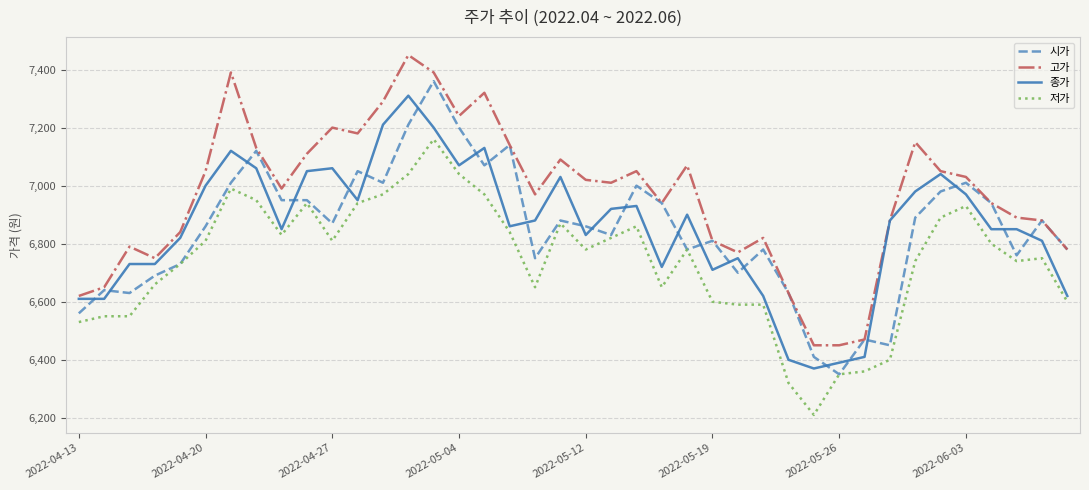

Reading left to right, transcribe all the data shown in this chart.

시가: 6560	6640	6630	6690	6730	6860	7010	7120	6950	6950	6870	7050	7010	7210	7360	7200	7070	7140	6750	6880	6860	6830	7000	6940	6780	6810	6700	6780	6630	6410	6350	6470	6450	6890	6980	7010	6940	6760	6880	6780
고가: 6620	6650	6790	6750	6840	7050	7390	7130	6990	7110	7200	7180	7290	7450	7390	7240	7320	7140	6970	7090	7020	7010	7050	6940	7070	6810	6770	6820	6630	6450	6450	6470	6880	7150	7050	7030	6940	6890	6880	6780
종가: 6610	6610	6730	6730	6820	7000	7120	7060	6850	7050	7060	6950	7210	7310	7200	7070	7130	6860	6880	7030	6830	6920	6930	6720	6900	6710	6750	6620	6400	6370	6390	6410	6880	6980	7040	6970	6850	6850	6810	6620
저가: 6530	6550	6550	6660	6730	6810	6990	6950	6830	6940	6810	6940	6970	7040	7160	7040	6970	6840	6650	6870	6780	6820	6860	6650	6780	6600	6590	6590	6320	6210	6350	6360	6400	6740	6890	6930	6800	6740	6750	6600